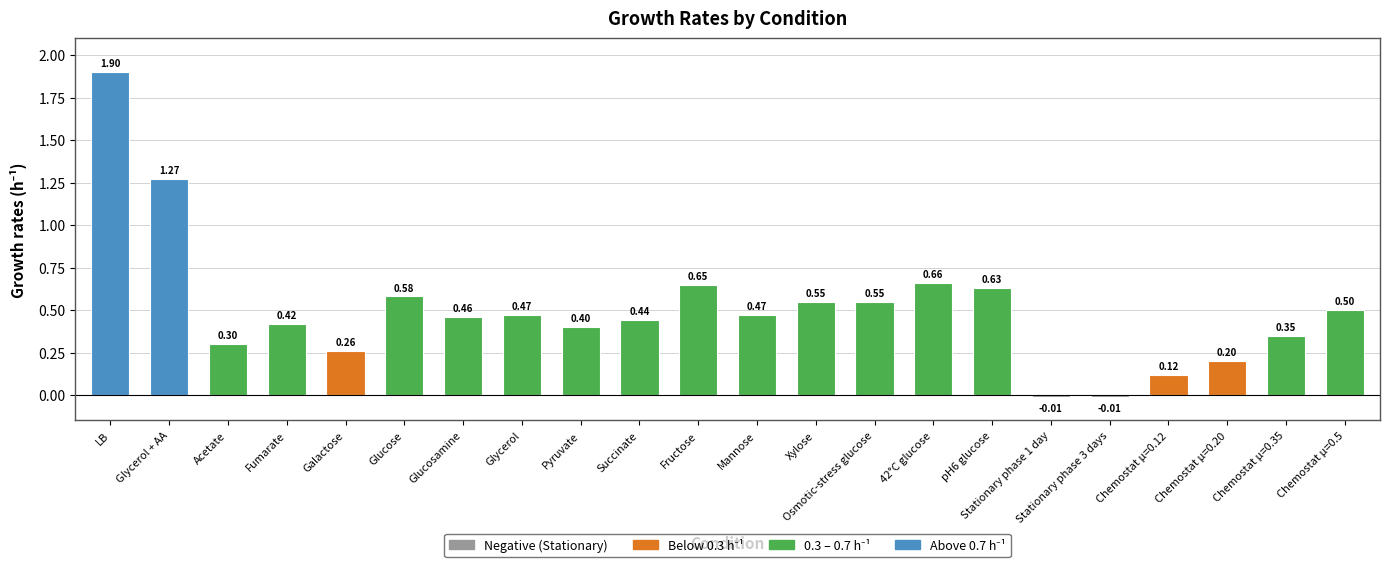

What value does the data have at LB?

1.9